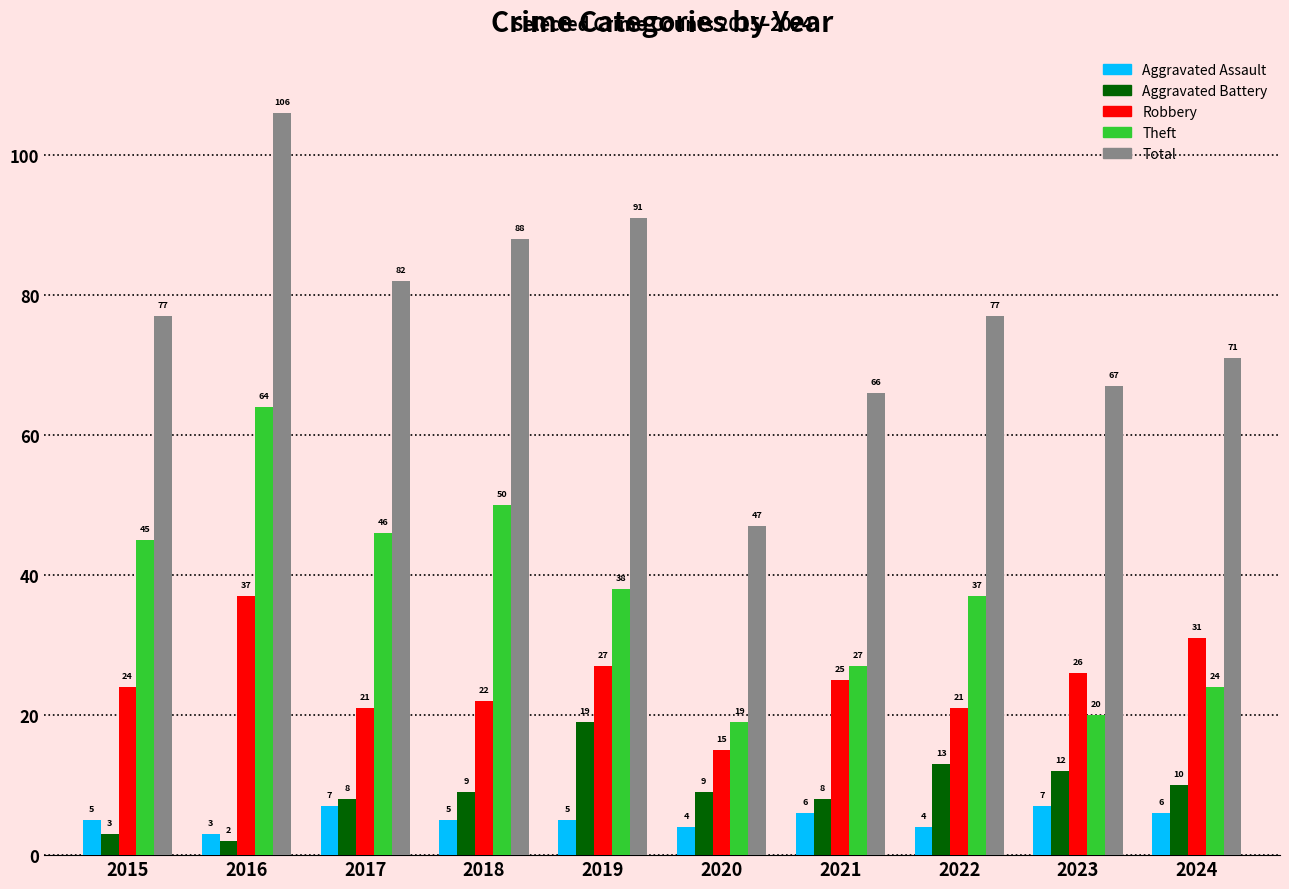

Which series has the widest spread of values?

Total